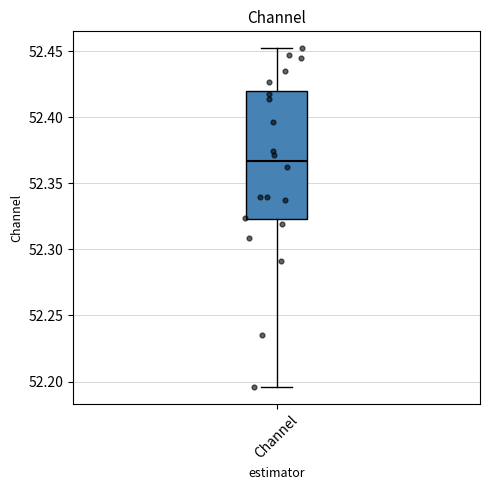

Read this box plot against the y-axis: the position of the median line, the range covered by the box, and the ends of both whiskers. The values are not printed on the chart, so give them approximately, as read against the axis.

median 52.365, box 52.325 to 52.420, whiskers 52.195 to 52.450